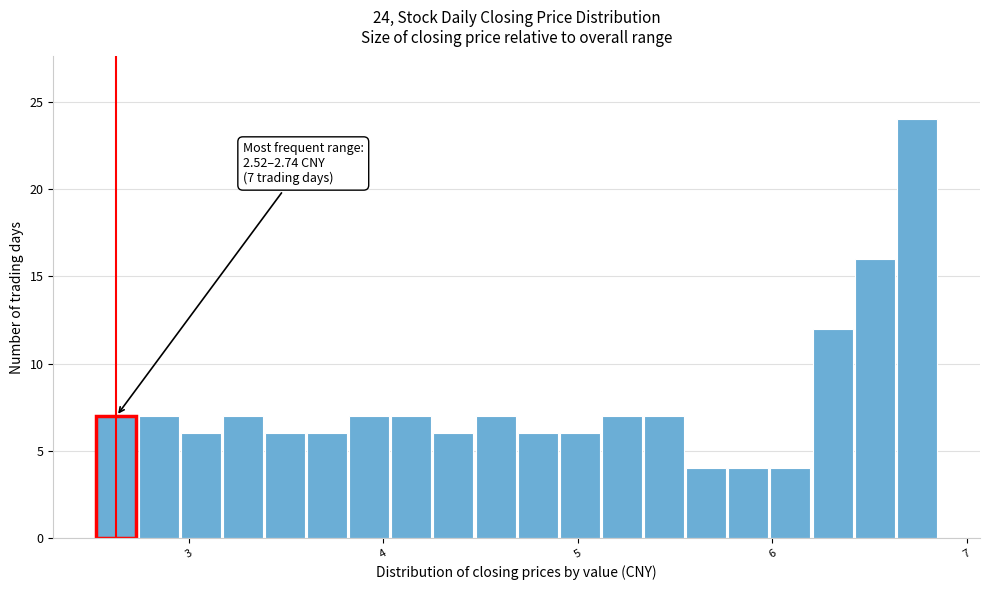

Around what value on the x-axis is the tallest bar? Give the approximate position of its centre, as read against the axis.

6.7